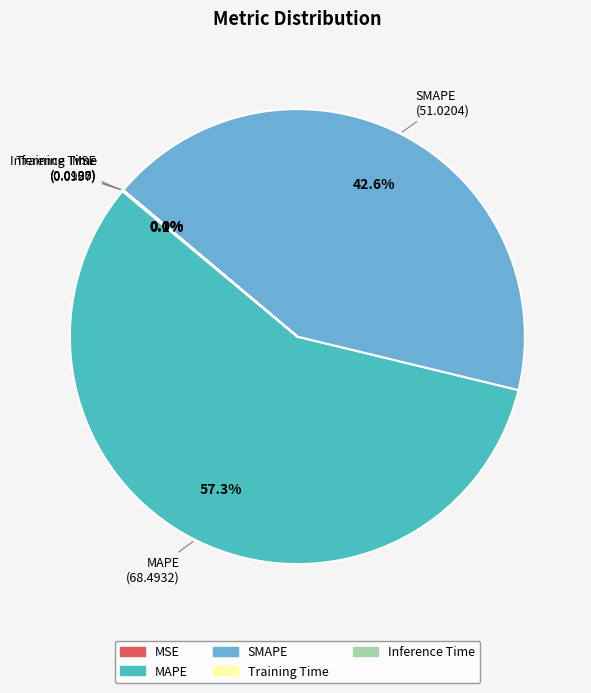

Which category has the biggest portion of the pie?

MAPE